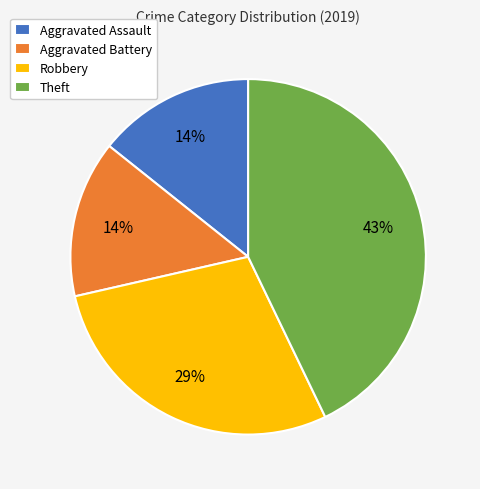

Which category has the biggest portion of the pie?

Theft